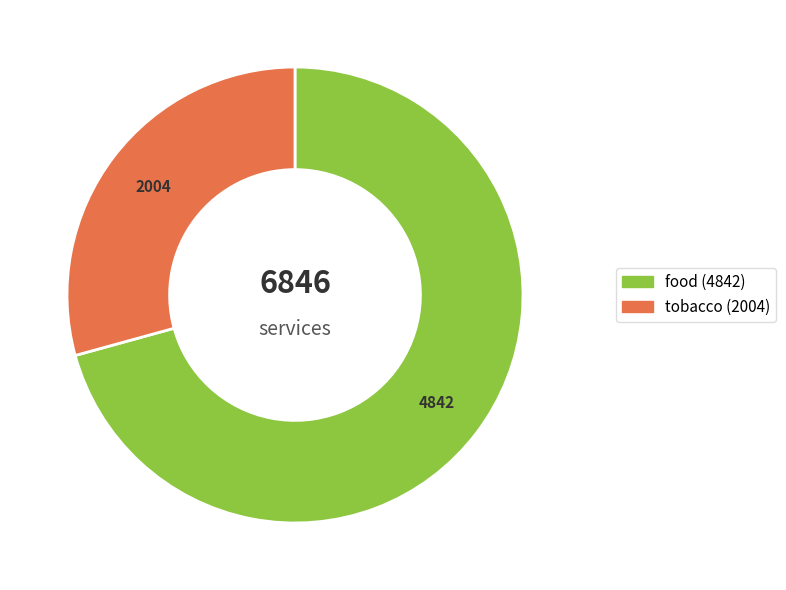

How many segments does this pie chart have?

2